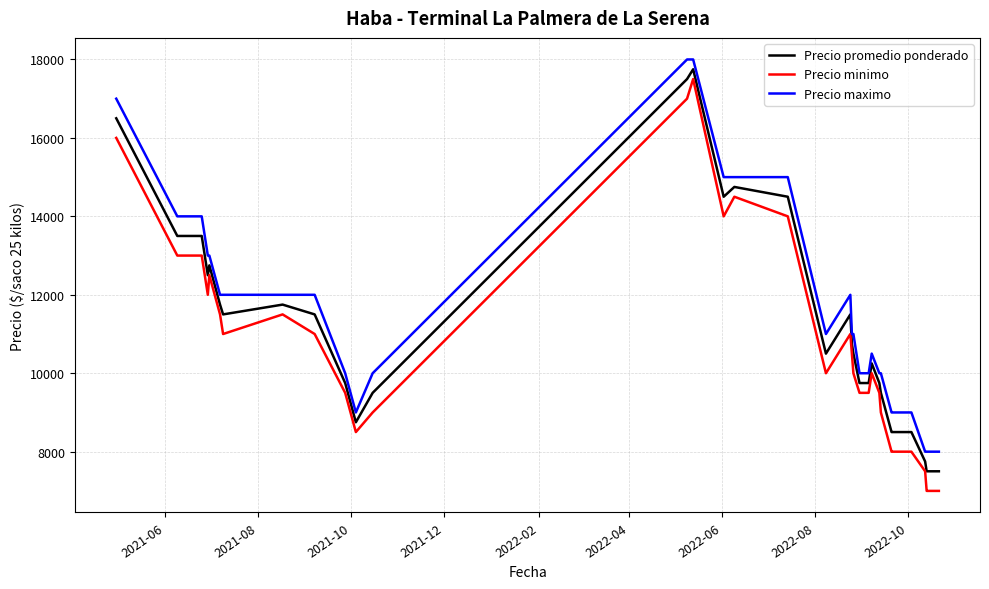

Reading left to right, what are all the values shown in this chart?

Precio promedio ponderado: 16500	13500	13500	13500	12500	12750	11750	11500	11750	11500	9750	8750	9500	17500	17750	14500	14750	14500	10500	11500	10750	10500	9750	9750	10250	9750	9500	8500	8500	8500	8500	7750	7500	7500	7500
Precio minimo: 16000	13000	13000	13000	12000	12500	11500	11000	11500	11000	9500	8500	9000	17000	17500	14000	14500	14000	10000	11000	10500	10000	9500	9500	10000	9500	9000	8000	8000	8000	8000	7500	7000	7000	7000
Precio maximo: 17000	14000	14000	14000	13000	13000	12000	12000	12000	12000	10000	9000	10000	18000	18000	15000	15000	15000	11000	12000	11000	11000	10000	10000	10500	10000	10000	9000	9000	9000	9000	8000	8000	8000	8000